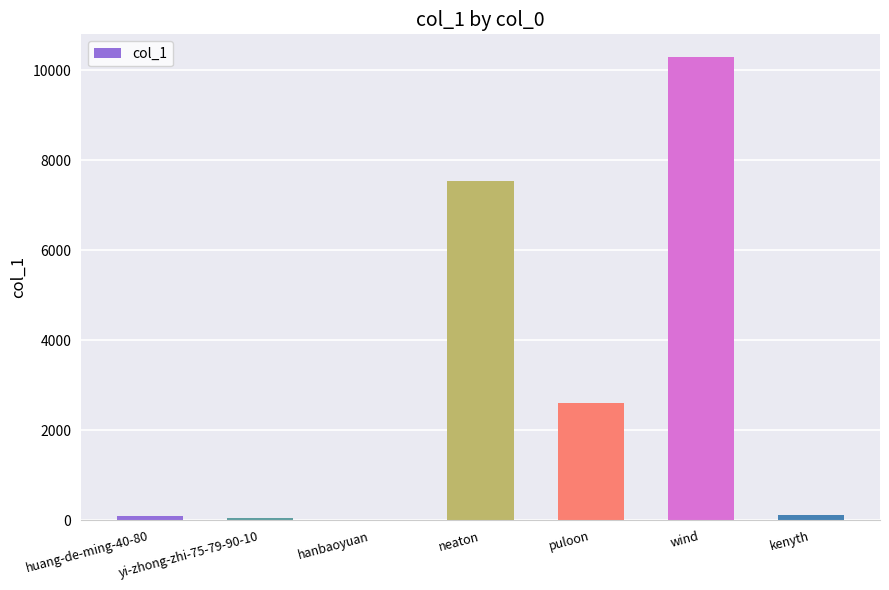

What is the change in value from yi-zhong-zhi-75-79-90-10 to neaton?

+7490